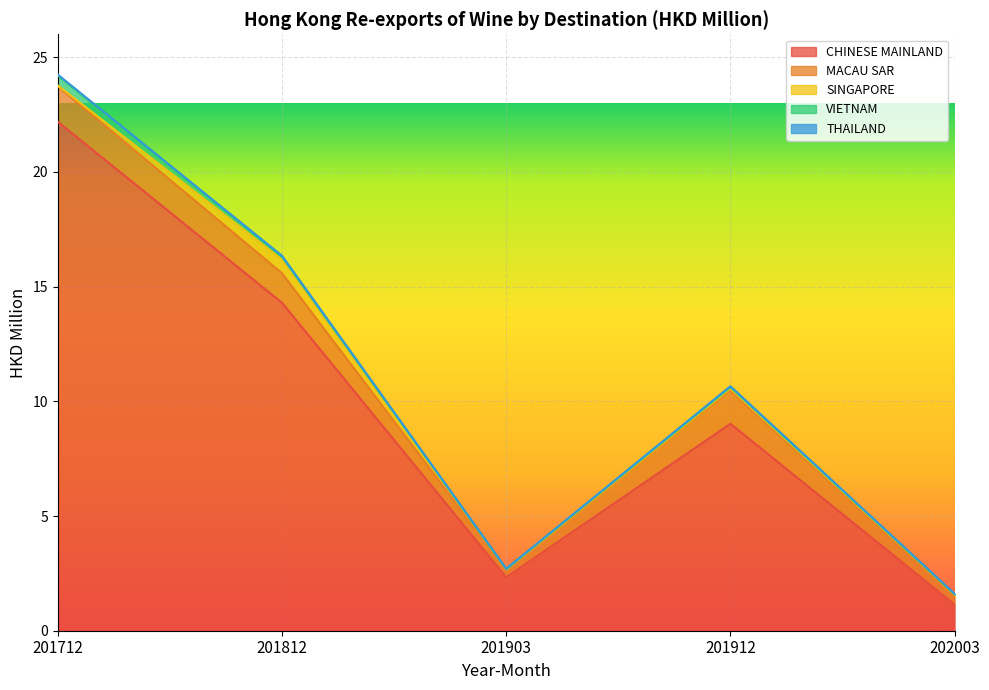

True or false: MACAU SAR and VIETNAM cross at least once.

False